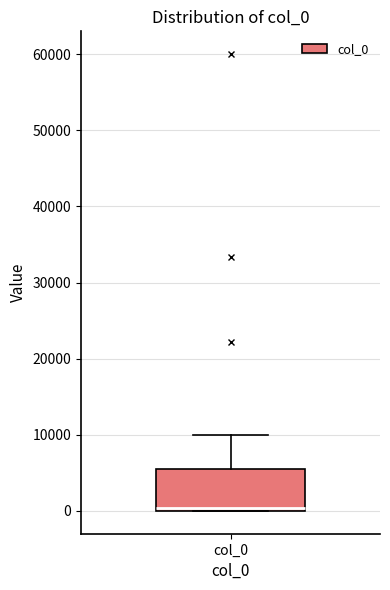

Where is the upper edge of the box for col_0 on the y-axis? The values are not printed on the chart, so give them approximately, as read against the axis.

6000